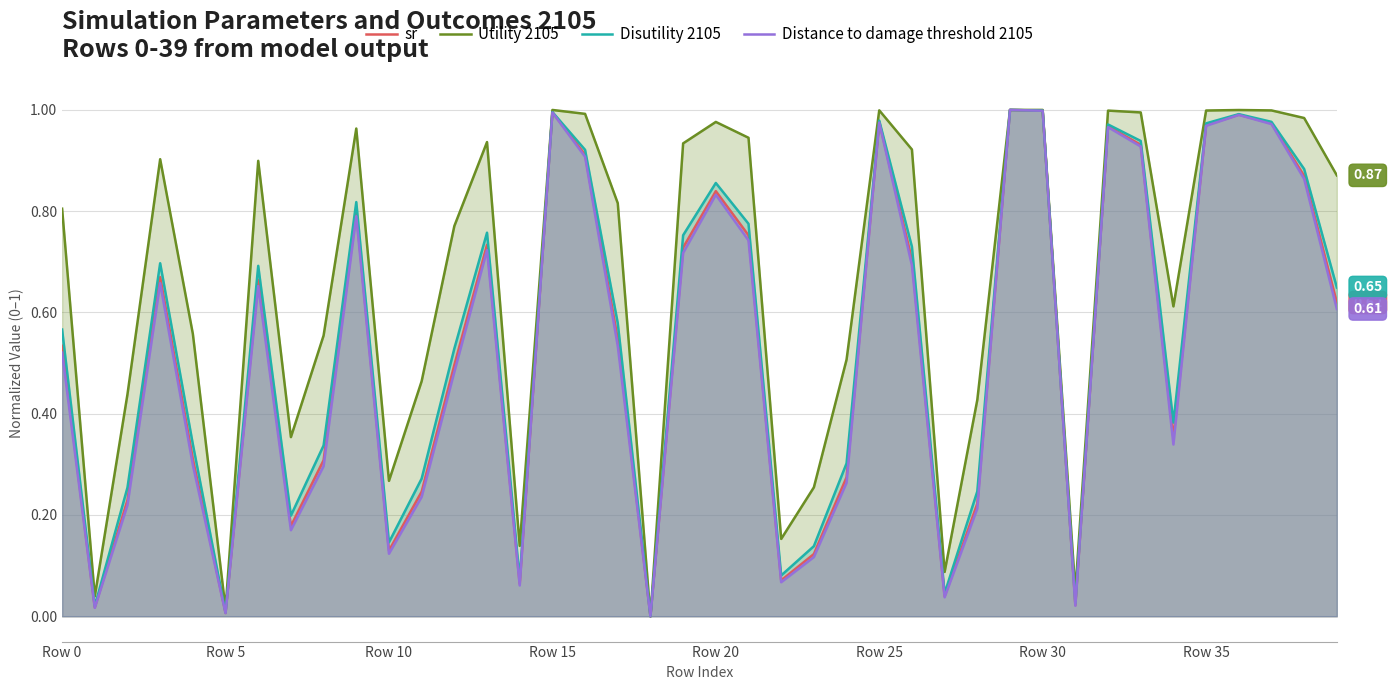

Between 12 and 17, which series saw the biggest shift?

Distance to damage threshold 2105